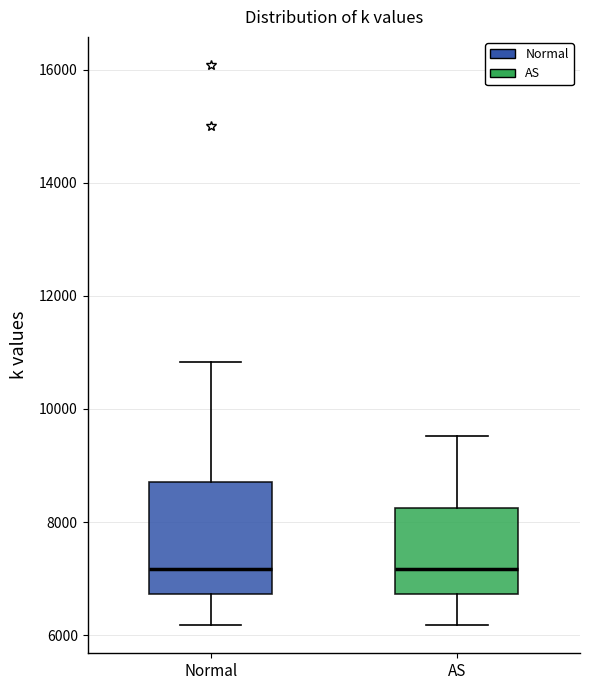

Where is the lower edge of the box for Normal on the y-axis? The values are not printed on the chart, so give them approximately, as read against the axis.

6800